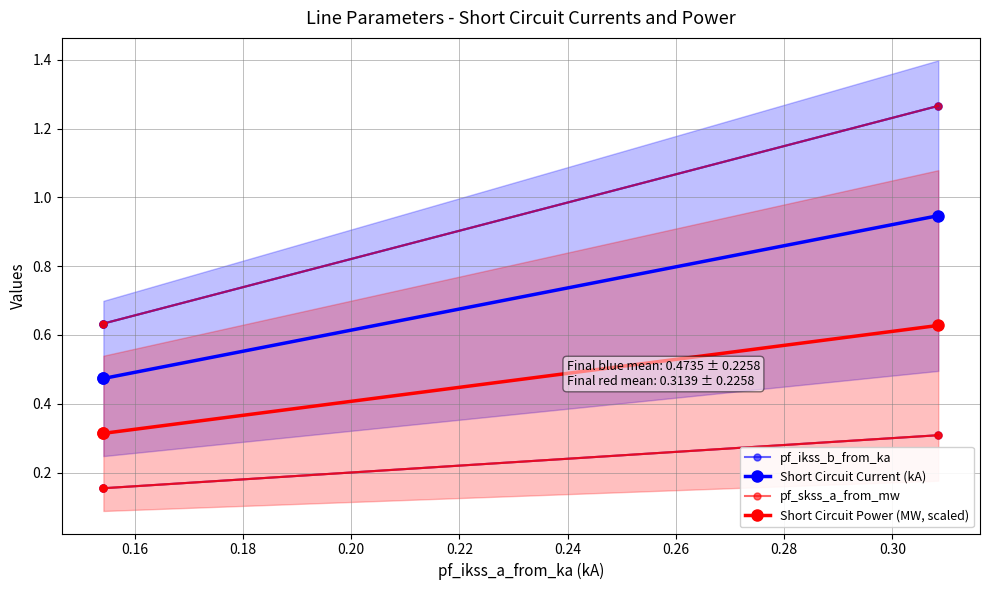

Which series has the largest range (max minus min)?

pf_ikss_b_from_ka